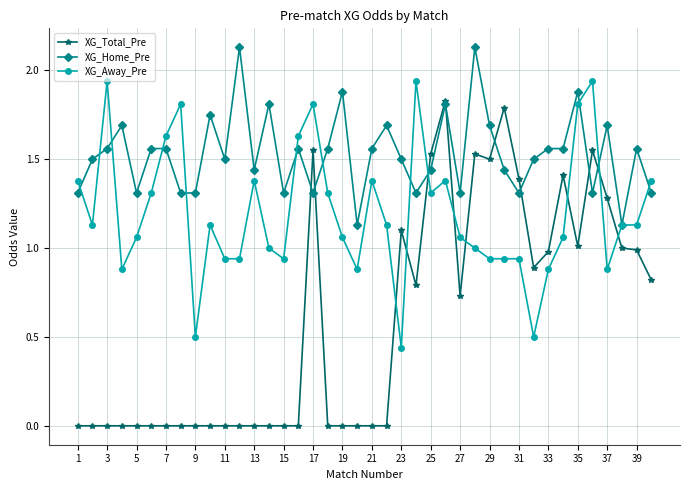

True or false: XG_Total_Pre and XG_Away_Pre intersect in this chart.

True